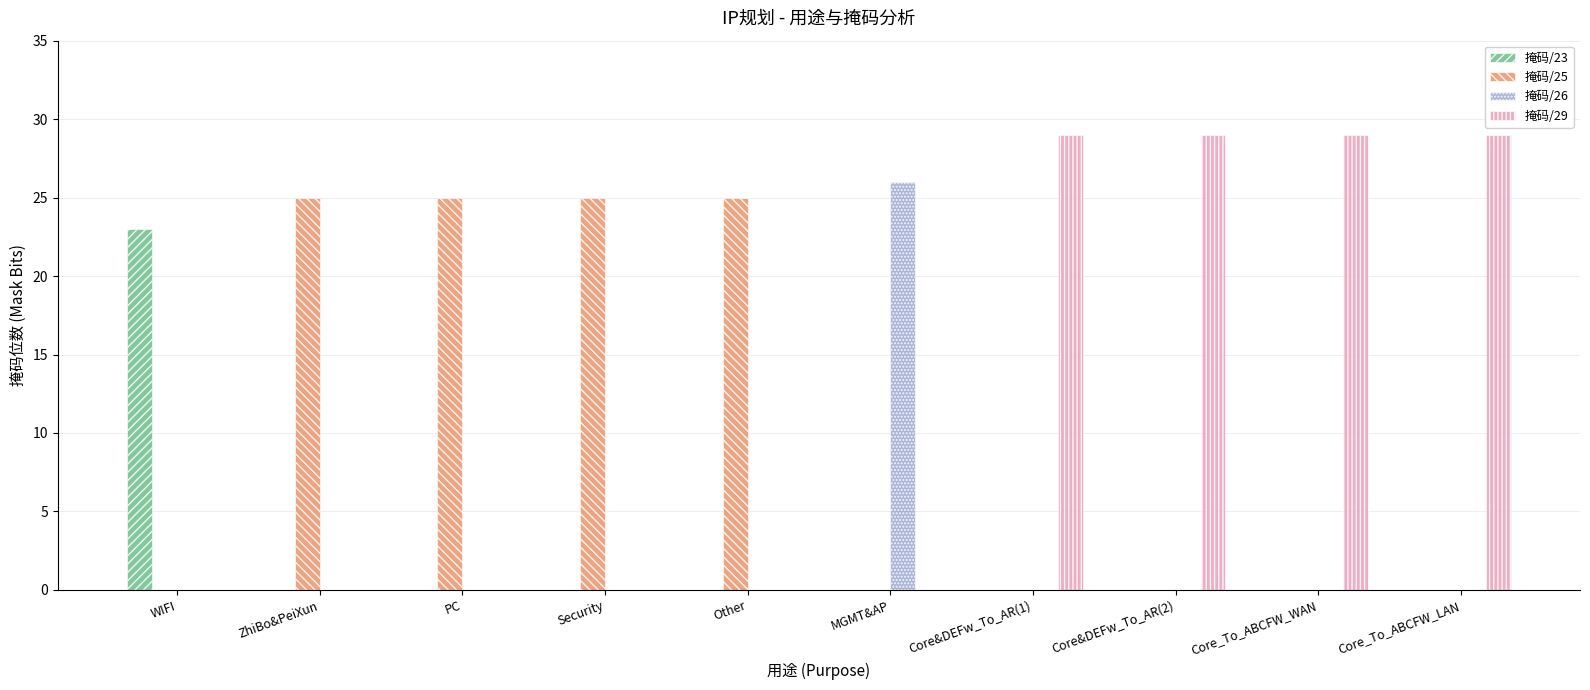

How many categories are shown in the chart?

10